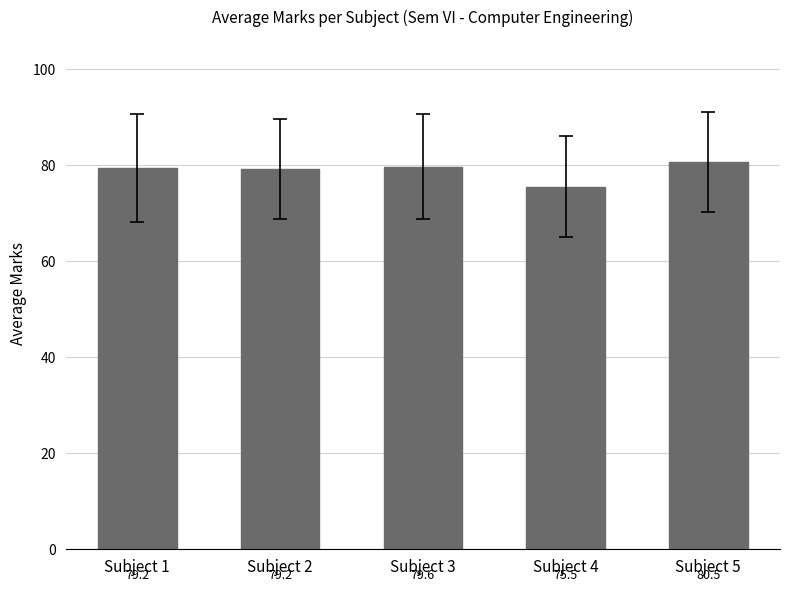

The value at Subject 4 is 75.5. True or false?

True